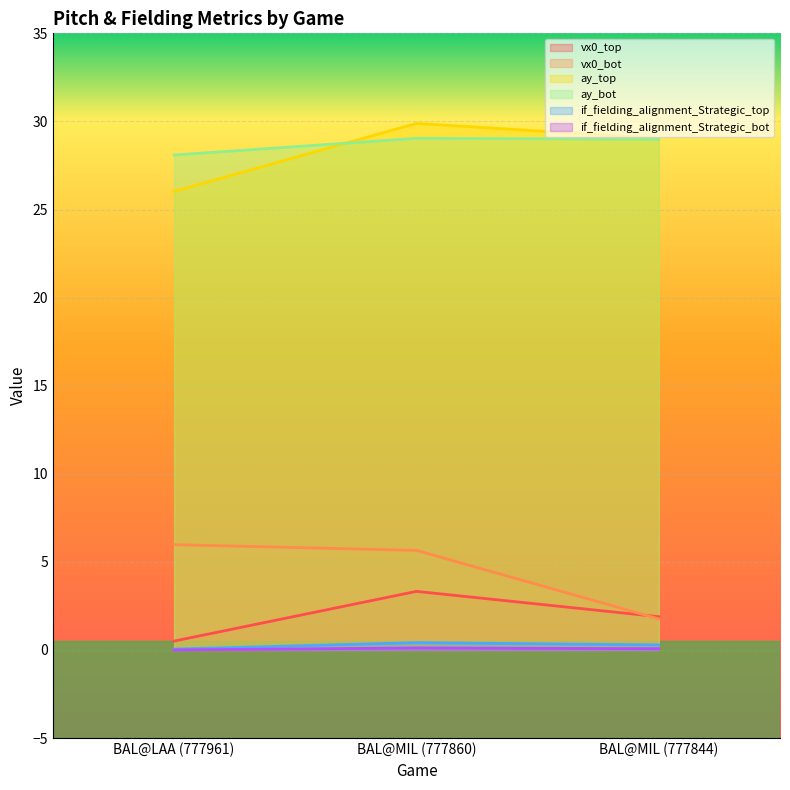

Reading right to left, transcribe all the data shown in this chart.

vx0_top: 1.9	3.3	0.5
vx0_bot: 1.8	5.7	6.0
ay_top: 29.0	29.9	26.0
ay_bot: 29.0	29.0	28.1
if_fielding_alignment_Strategic_top: 0.3	0.4	0.0
if_fielding_alignment_Strategic_bot: 0.1	0.1	0.0